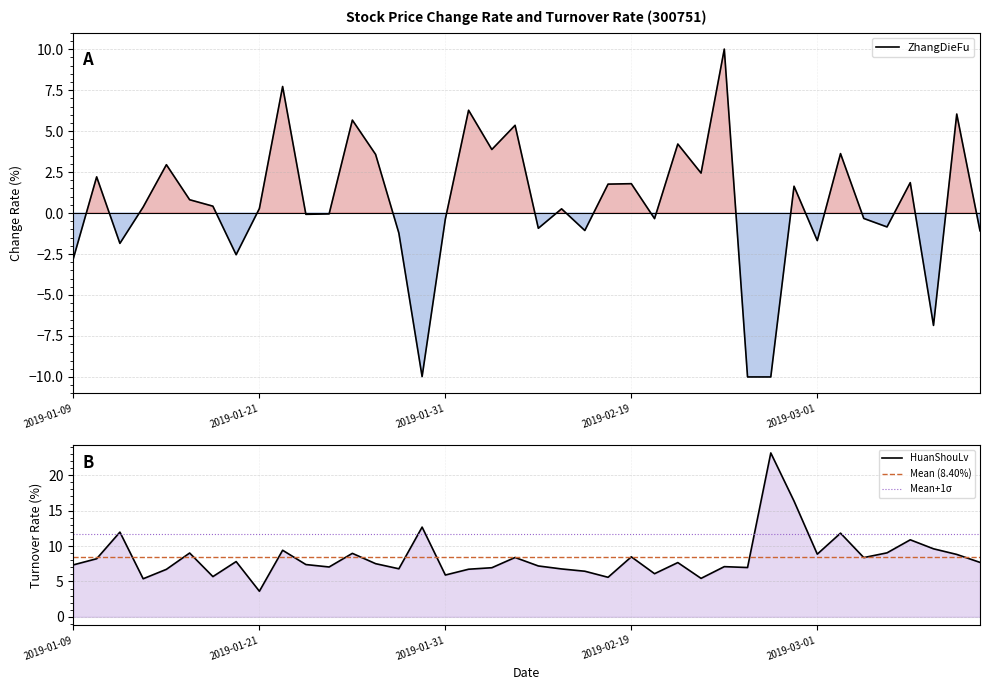

What is the difference between the ZhangDieFu values at 2019-03-12 and 2019-03-04?

4.7